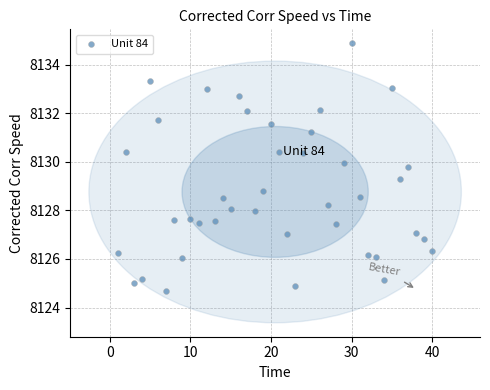

What is the range of Y values (max minus min)?

10.2